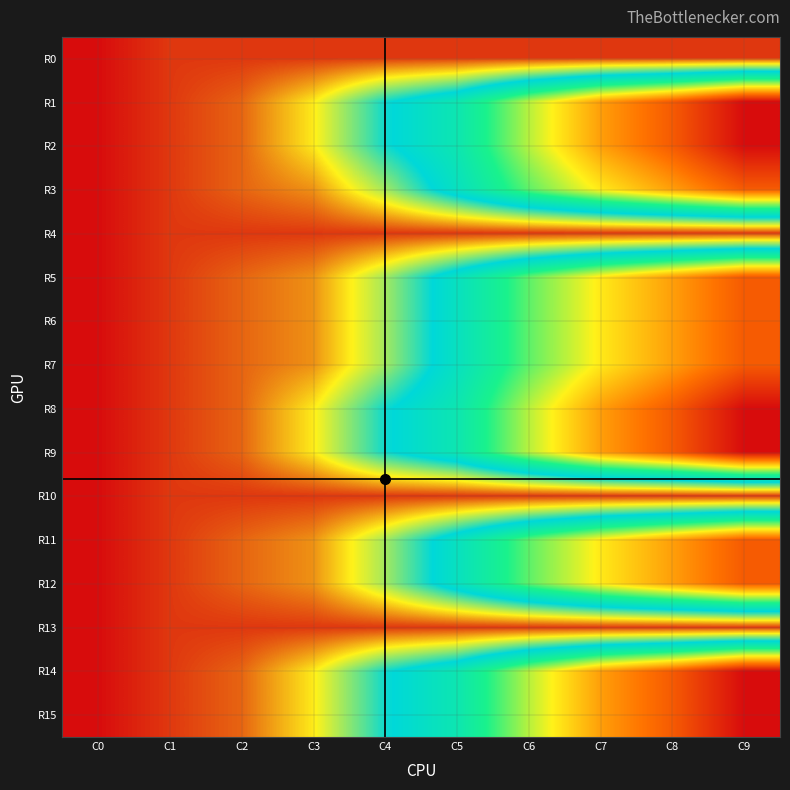

What is the greatest value displayed?

36